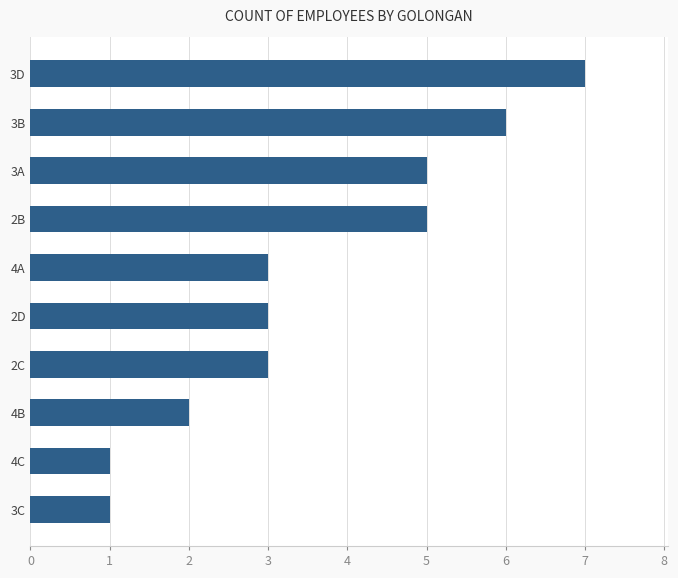

At which category does the chart reach its peak across all series?

3D